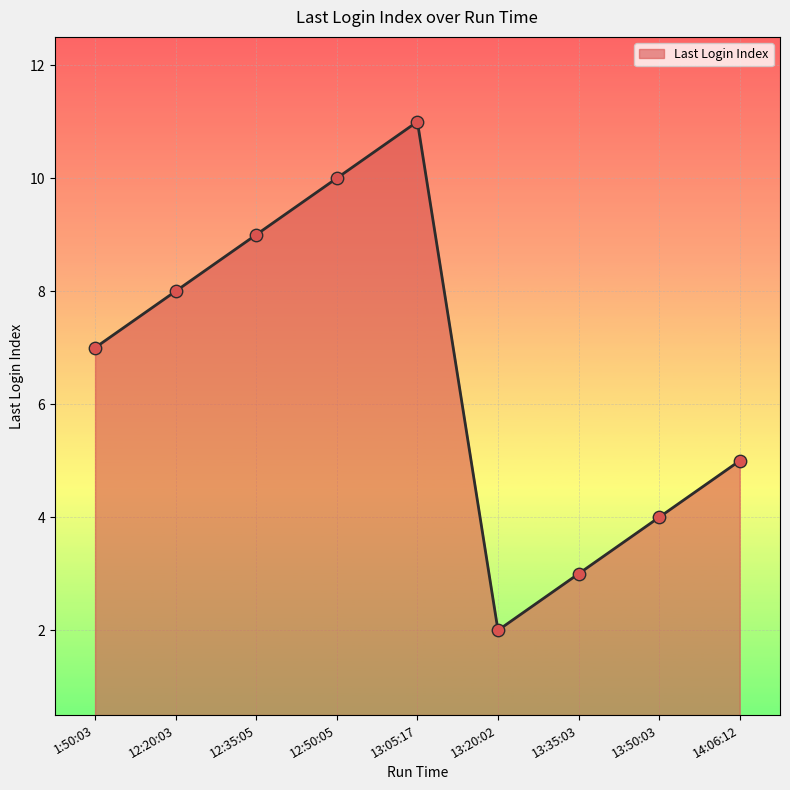

Approximately how many times larger is the value at 13:50:03 compared to 13:20:02?

2.0